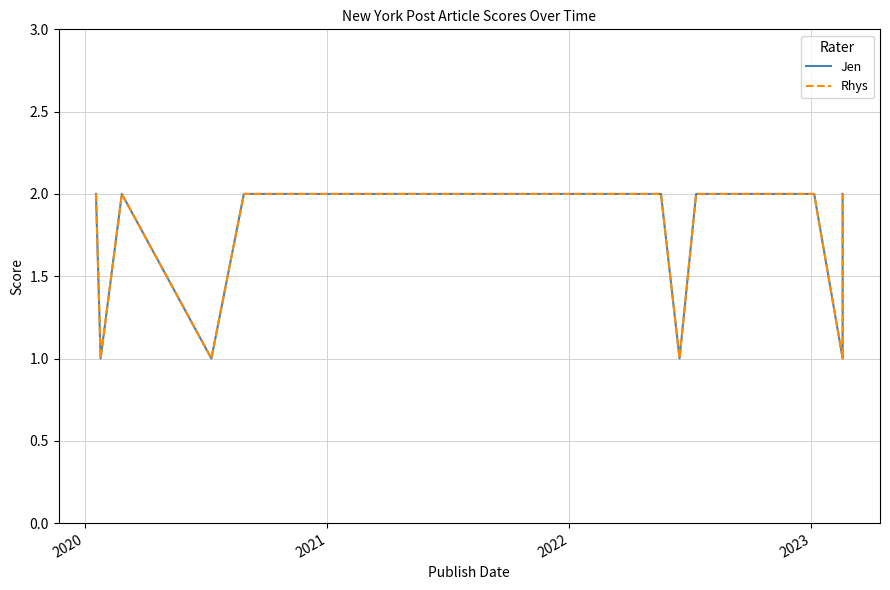

Is it true that Jen equals 0 at 27?

False